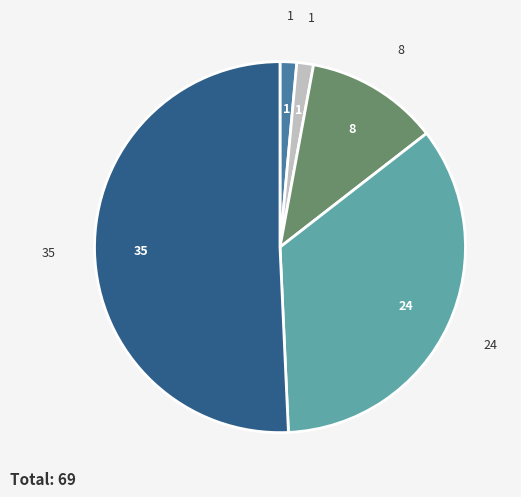

Is there any slice that represents more than half of the pie?

Yes